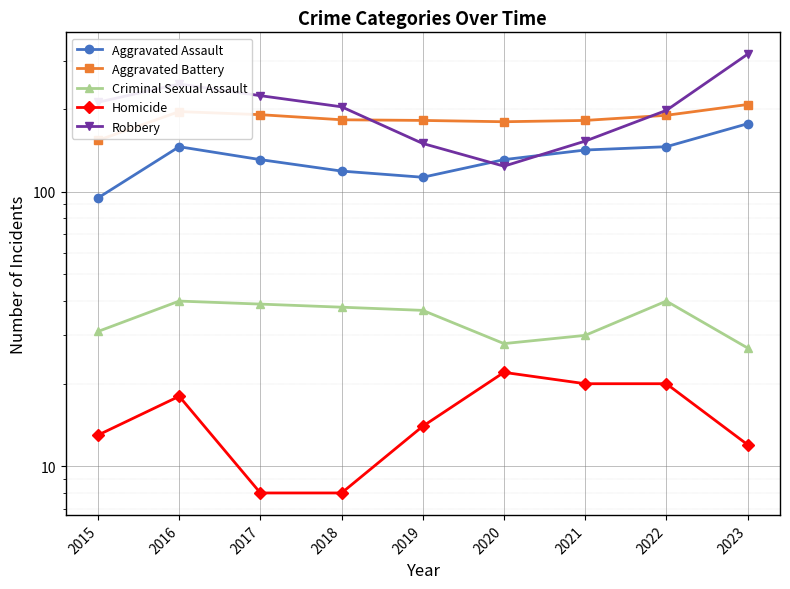

At which category does the chart reach its minimum across all series?

2017